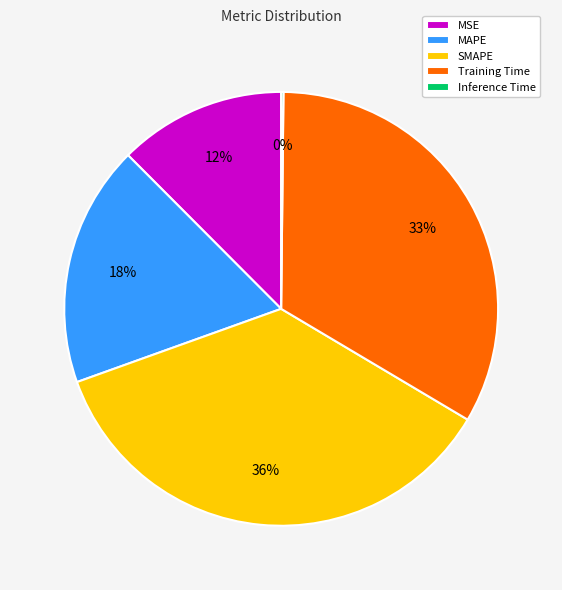

Is it true that MAPE is 18% of the pie?

True